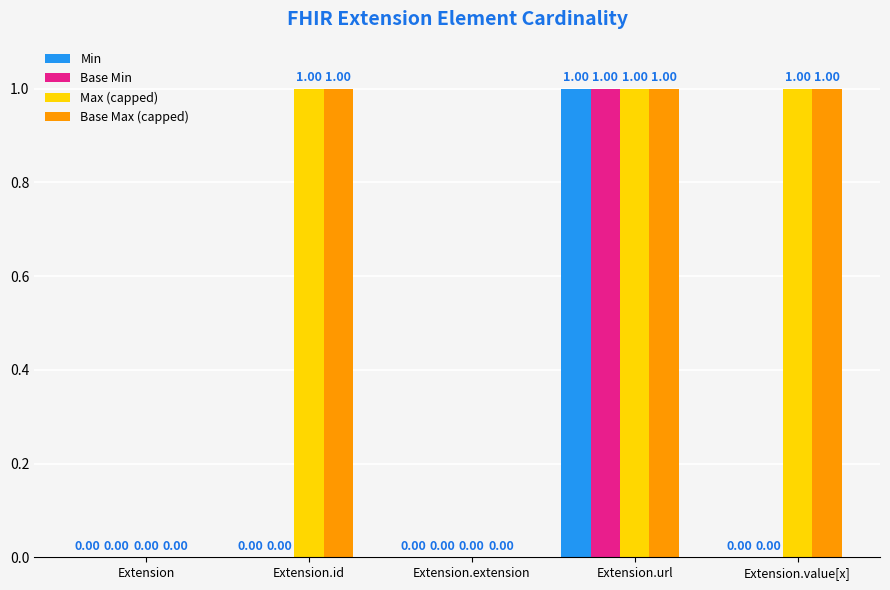

What is the sum of all Max (capped) values?

3